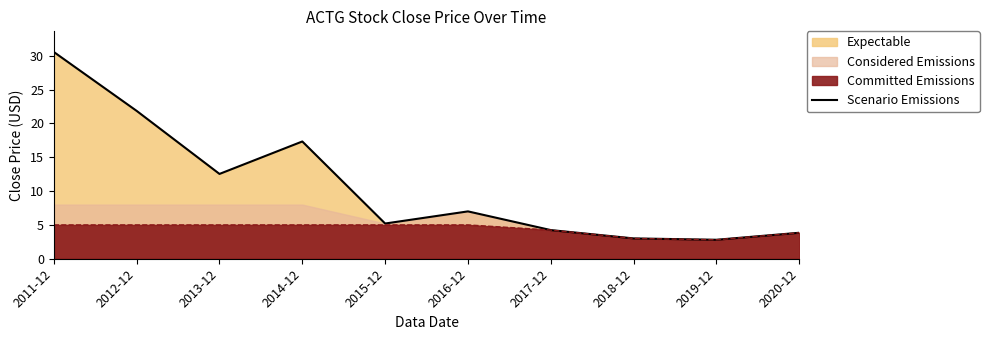

How many points are higher than both their immediate neighbors (excluding endpoints)?

2